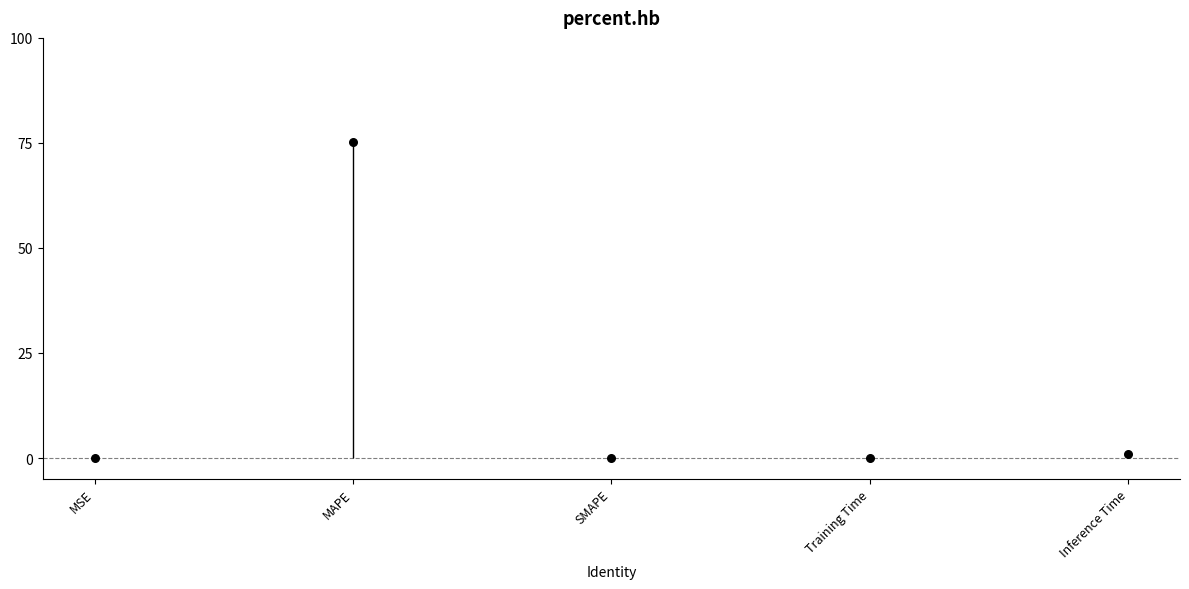

Between Training Time and SMAPE, which is larger?

Training Time